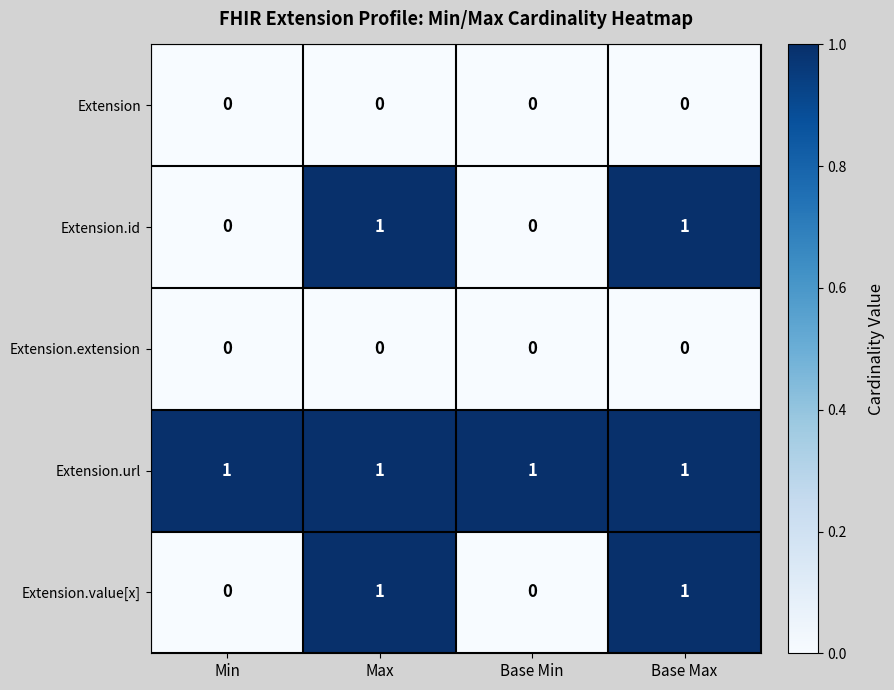

How many categories are shown in the chart?

4